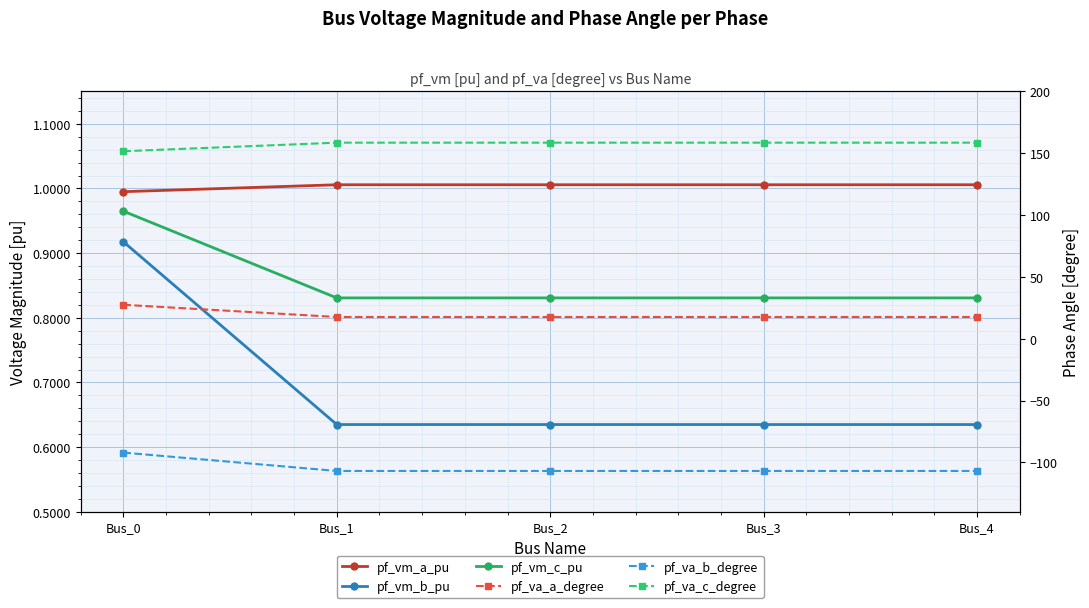

Which category has the highest value in the pf_va_b_degree series?

Bus_0